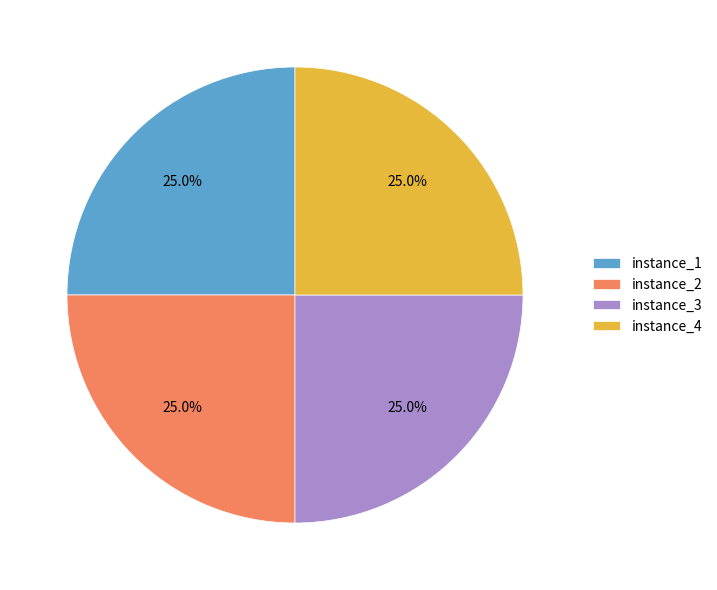

How many segments does this pie chart have?

4